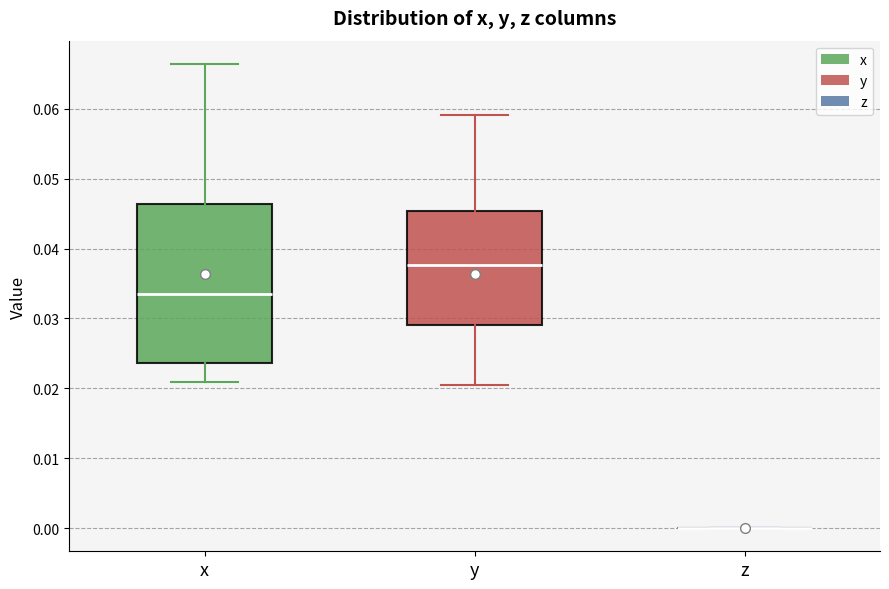

Where does the upper whisker of the box for y end on the y-axis? The values are not printed on the chart, so give them approximately, as read against the axis.

0.059